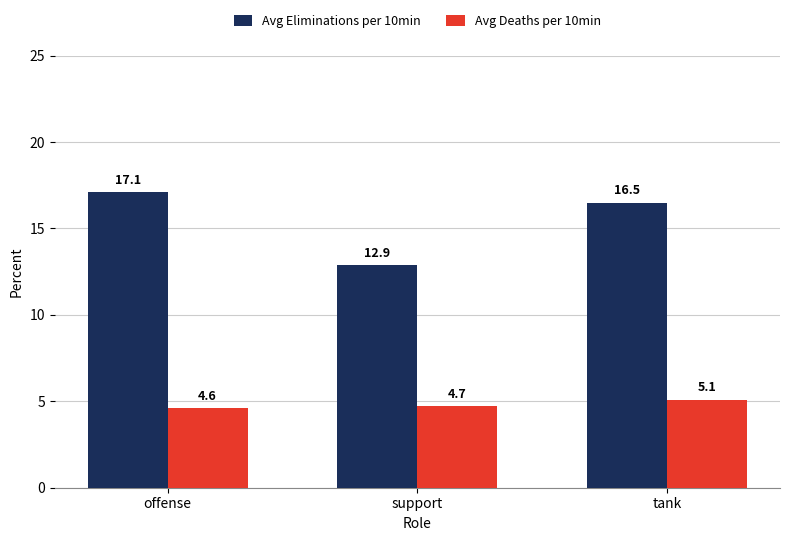

Reading left to right, extract all data points from this chart.

Avg Eliminations per 10min: 17.1	12.9	16.5
Avg Deaths per 10min: 4.6	4.7	5.1